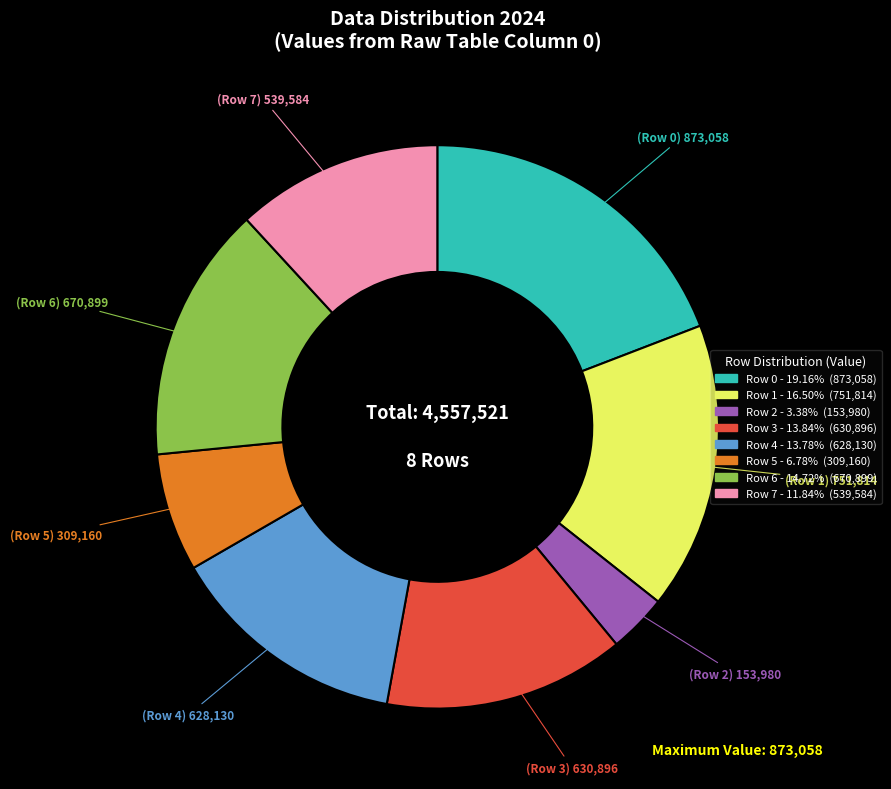

Approximately how many times larger is the value at Row 7 compared to Row 4?

0.9